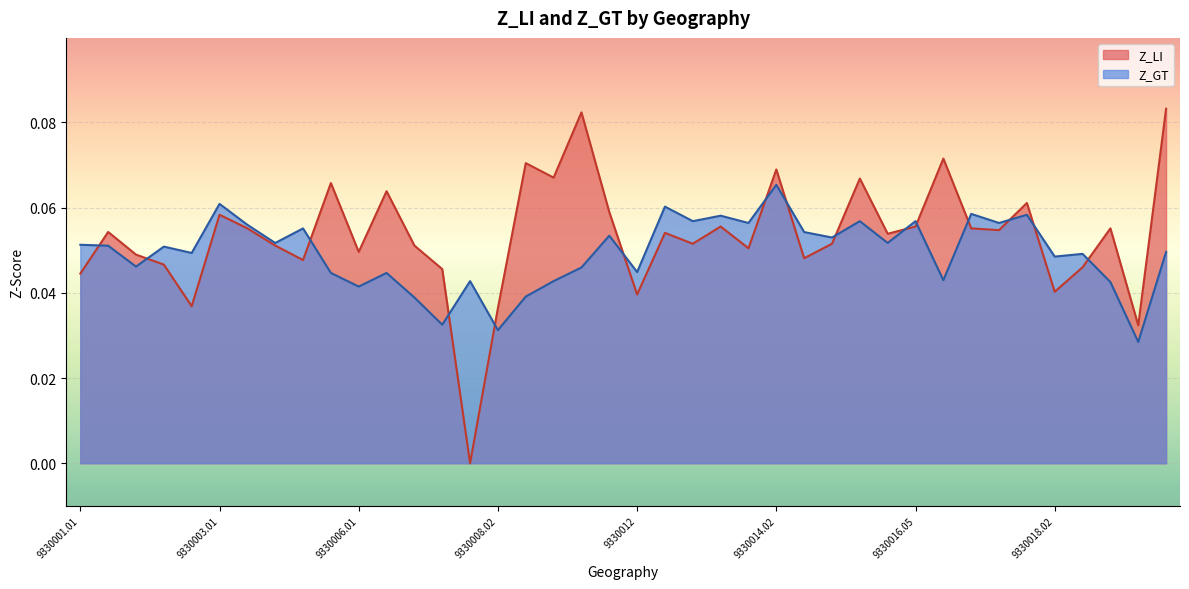

How many series are shown in this chart?

2